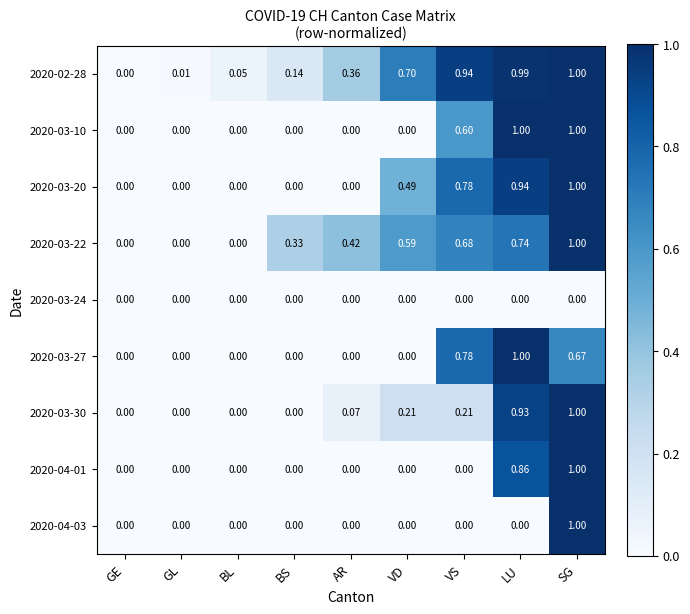

At which category is the sum across all series the highest?

SG